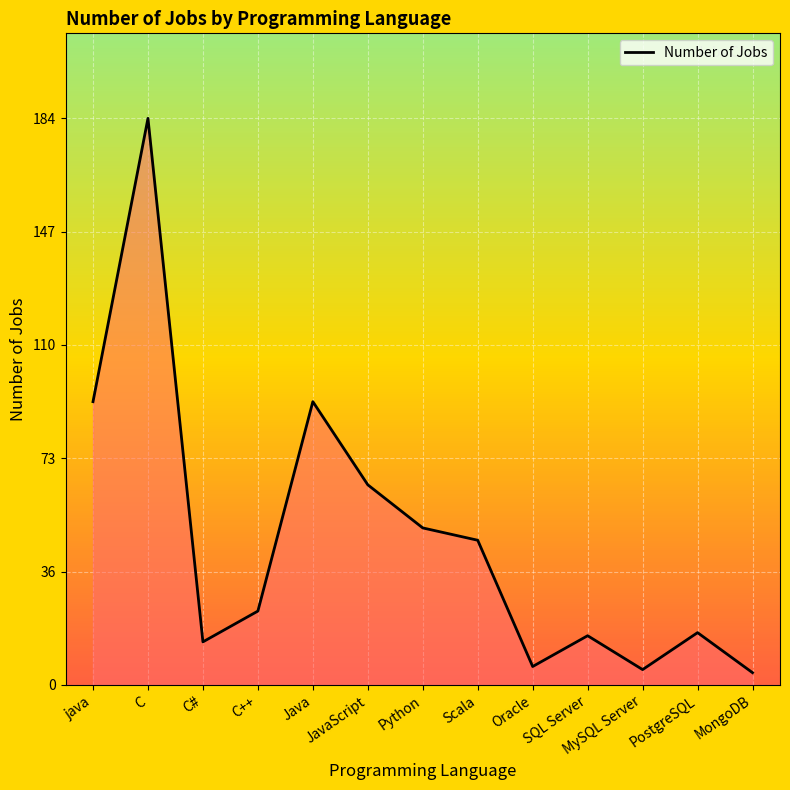

Reading right to left, list all the values displayed in this chart.

MongoDB=4	PostgreSQL=17	MySQL Server=5	SQL Server=16	Oracle=6	Scala=47	Python=51	JavaScript=65	Java=92	C++=24	C#=14	C=184	java=92